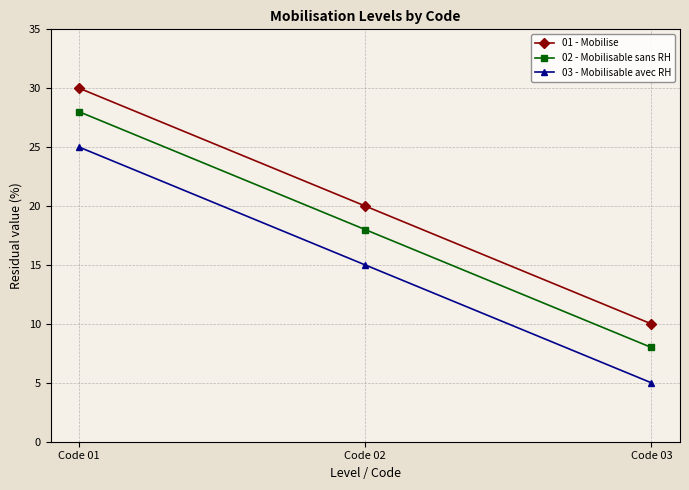

Is the value of 02 - Mobilisable sans RH at Code 02 greater than the value of 01 - Mobilise at Code 02?

No